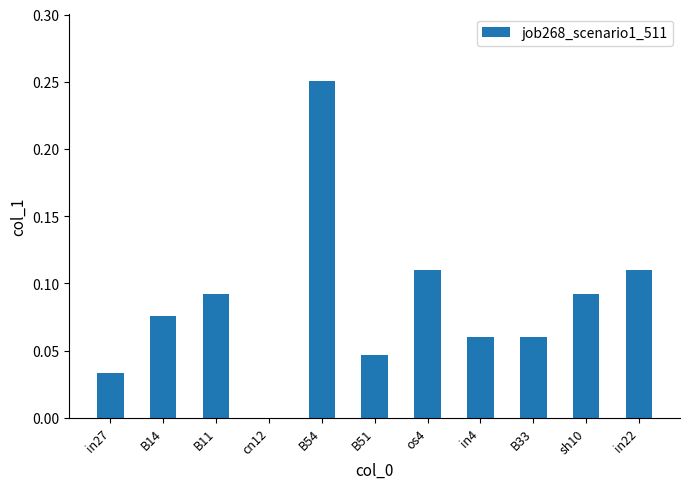

Which category has the highest value across all series?

B54